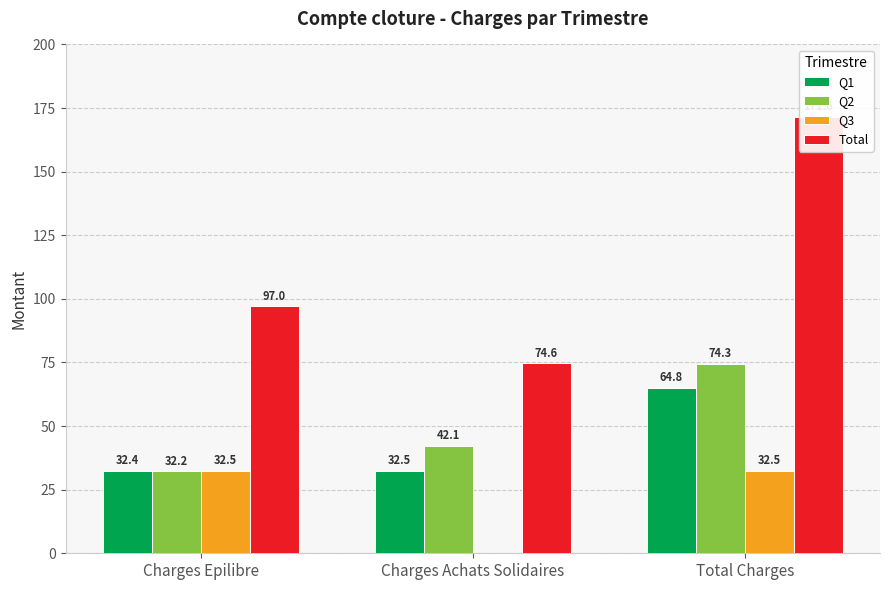

Reading left to right, list all the values displayed in this chart.

Q1: Charges Epilibre=32.4	Charges Achats Solidaires=32.5	Total Charges=64.8
Q2: Charges Epilibre=32.2	Charges Achats Solidaires=42.1	Total Charges=74.3
Q3: Charges Epilibre=32.5	Charges Achats Solidaires=0.0	Total Charges=32.5
Total: Charges Epilibre=97.0	Charges Achats Solidaires=74.6	Total Charges=171.6